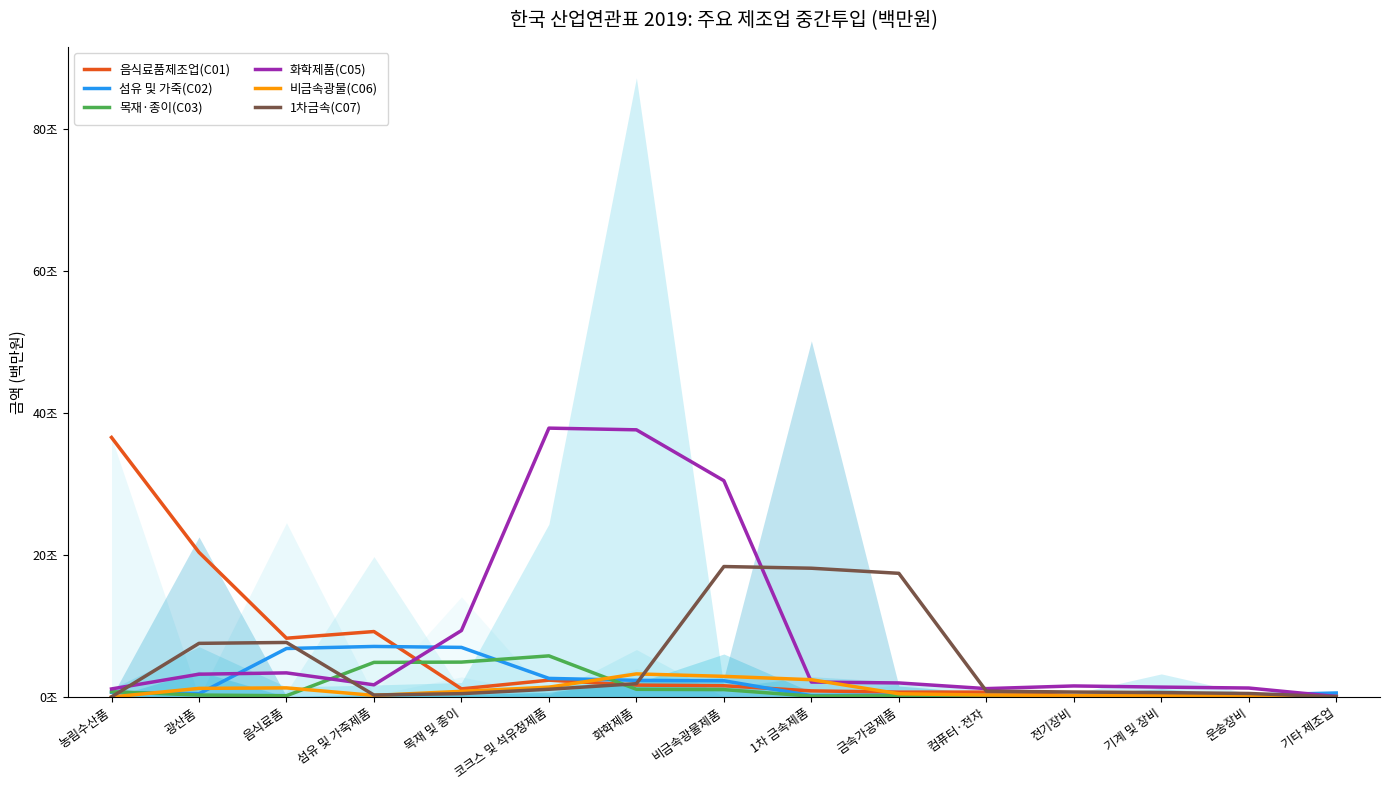

Between which two adjacent categories do 섬유 및 가죽(C02) and 화학제품(C05) first intersect?

광산품 and 음식료품